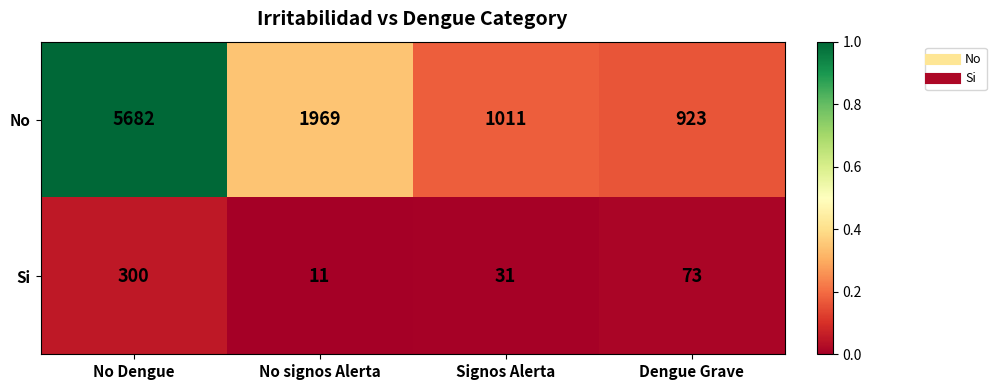

What is the total value across all series at No signos Alerta?

1980